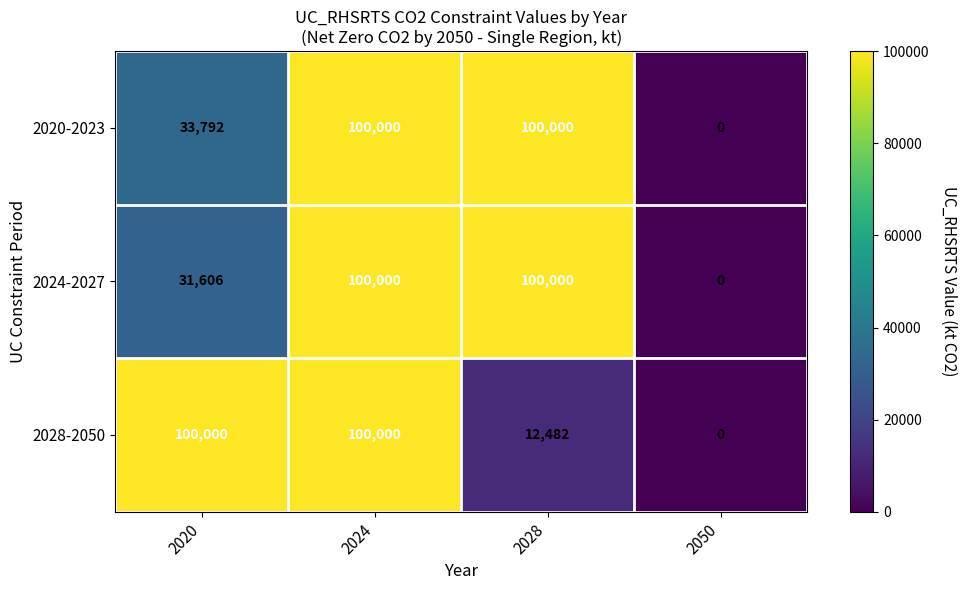

The 2020-2023 series shows 177637 at 2028. True or false?

False